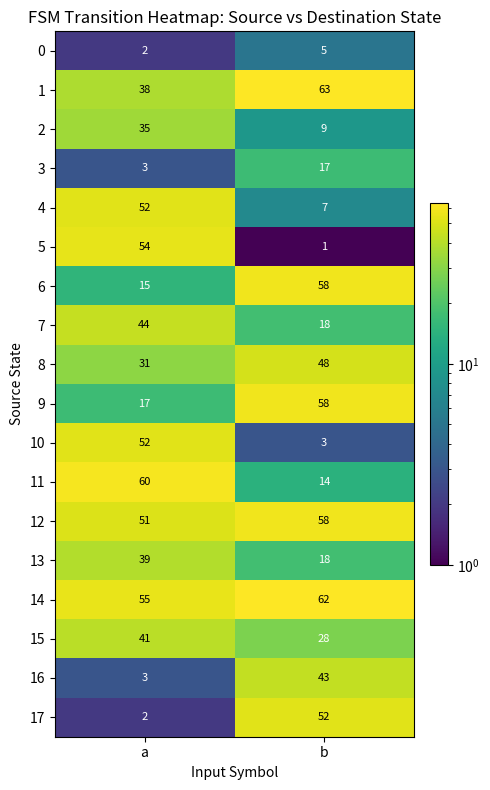

List the labels in order of 2 value, largest first.

a, b